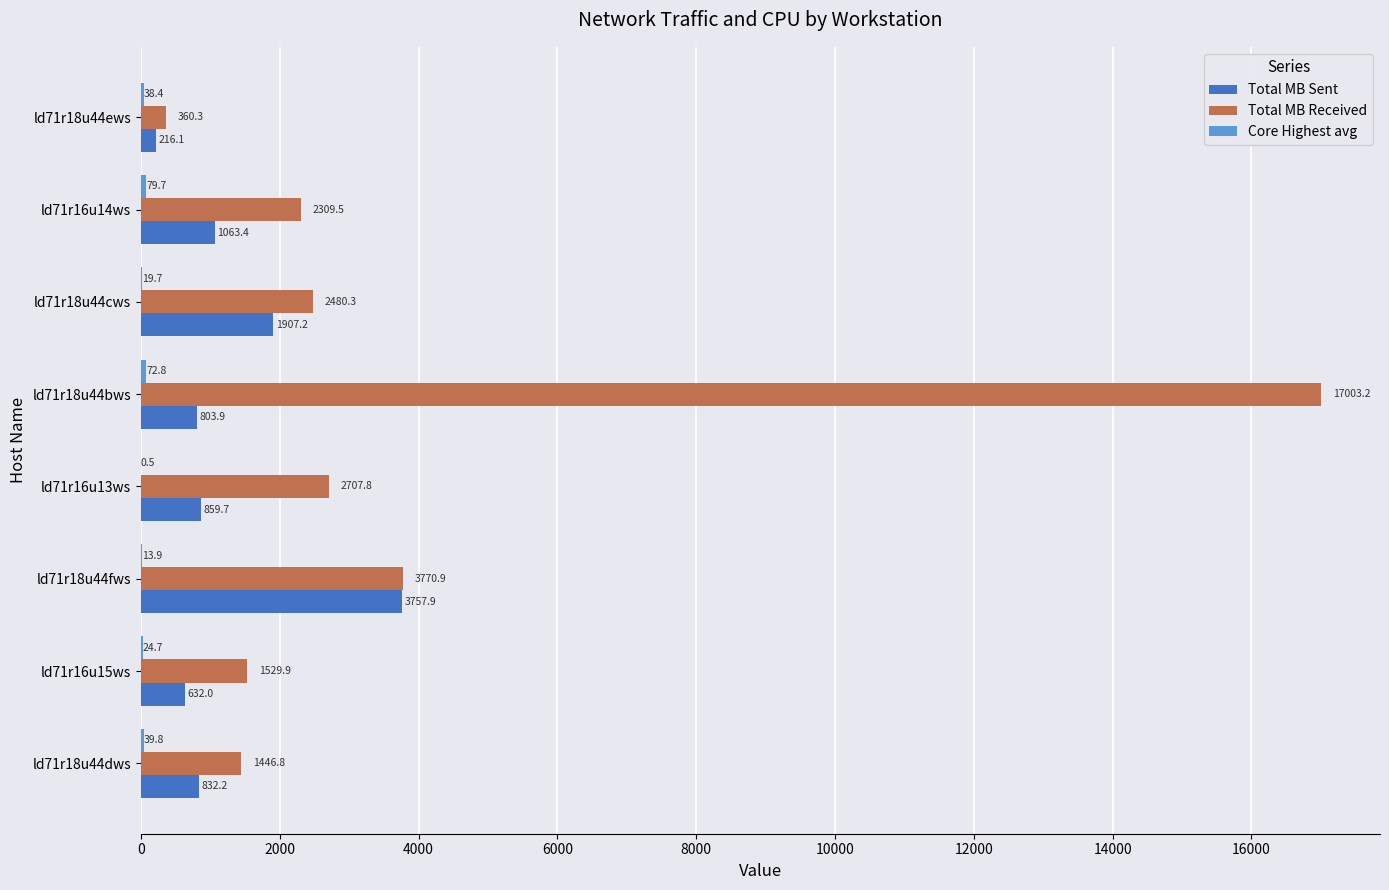

Where is Total MB Sent nearest to the value 1986?

ld71r18u44cws